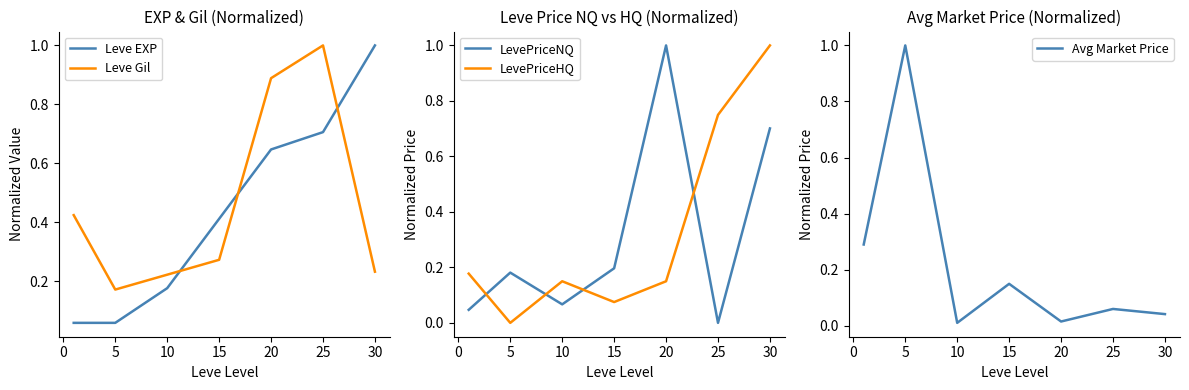

How many values in the LevePriceNQ series exceed 0?

6